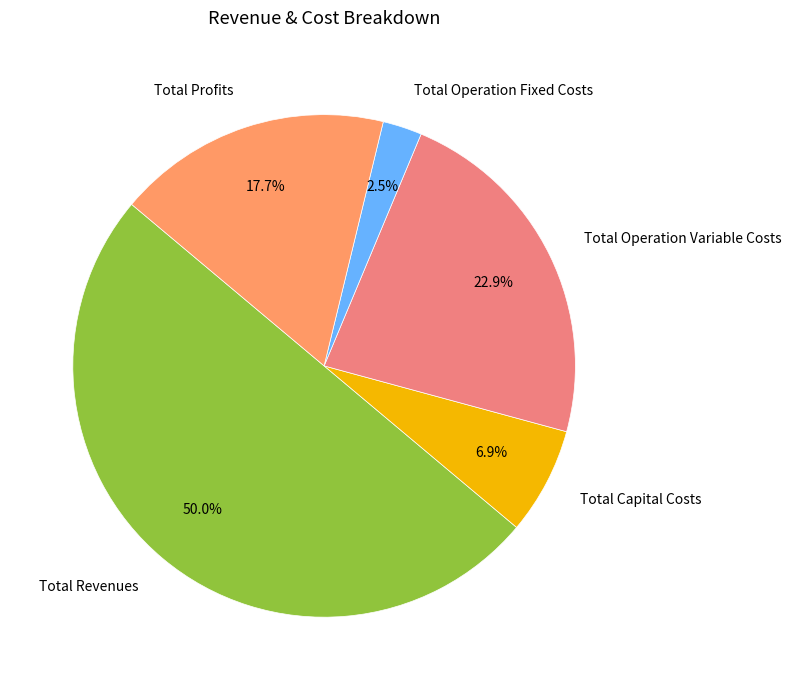

To the nearest percent, what percentage of the pie is Total Profits?

18%